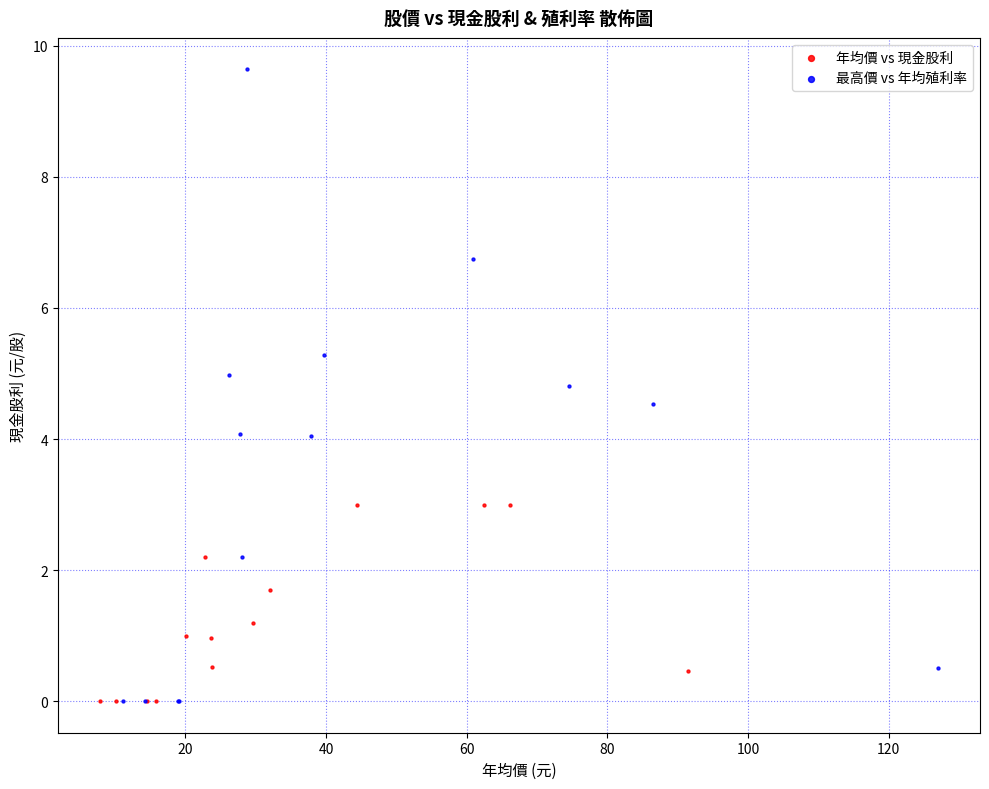

Which series has the widest spread of Y values?

最高價 vs 年均殖利率